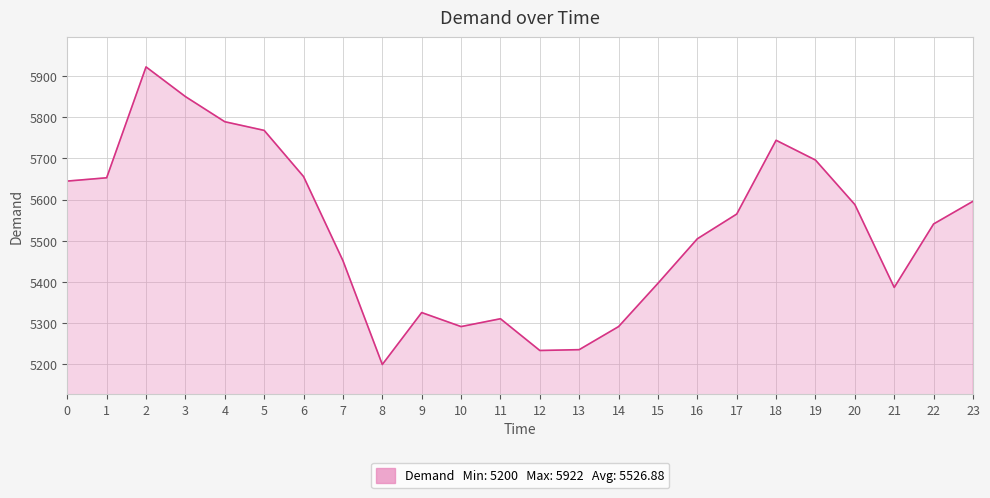

What is the change in value from 13 to 19?

+460